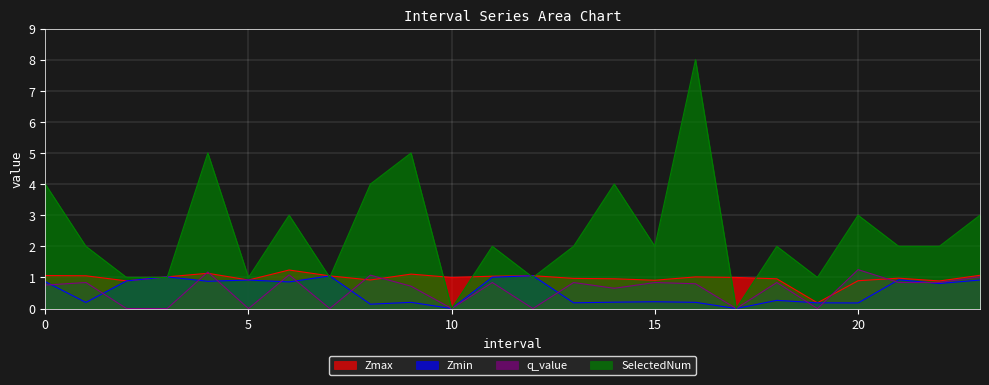

True or false: Zmax has more than 0 points higher than both neighbors.

True